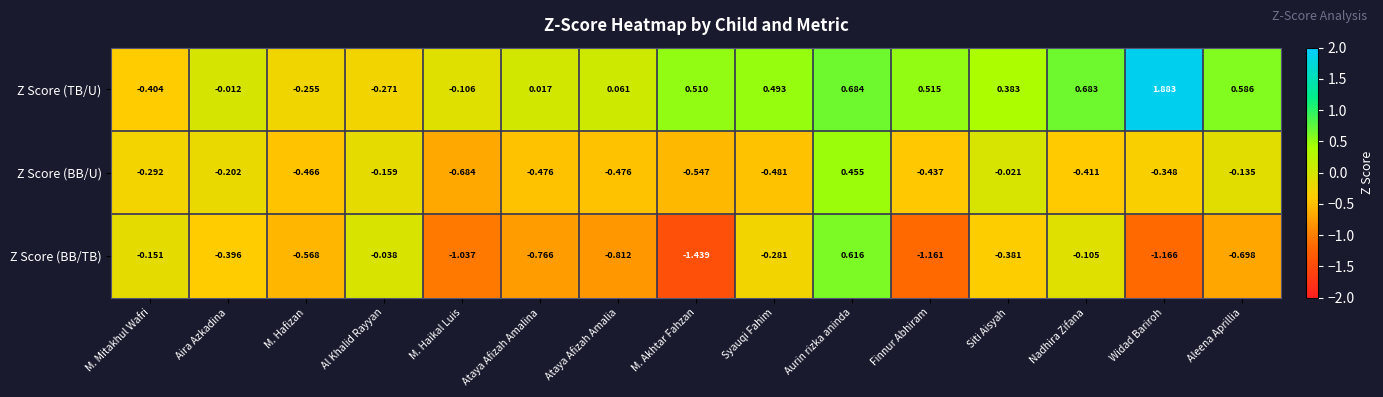

Which category has the lowest value in the Z Score (BB/TB) series?

M. Akhtar Fahzan